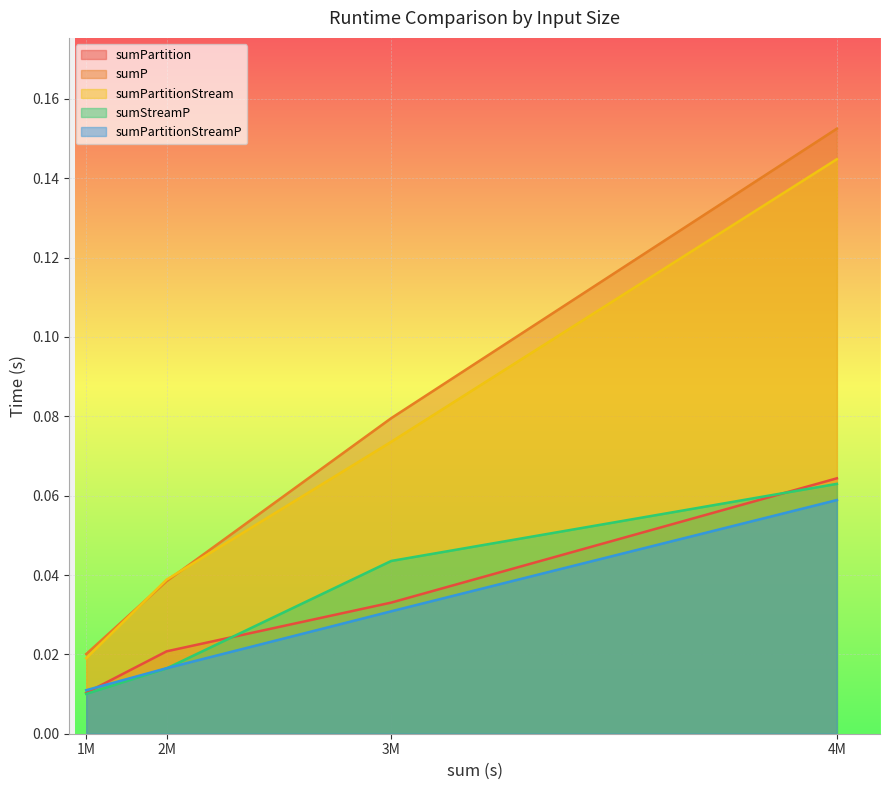

At 1M, list the series in order from smallest to largest.

sumStreamP, sumPartition, sumPartitionStreamP, sumPartitionStream, sumP